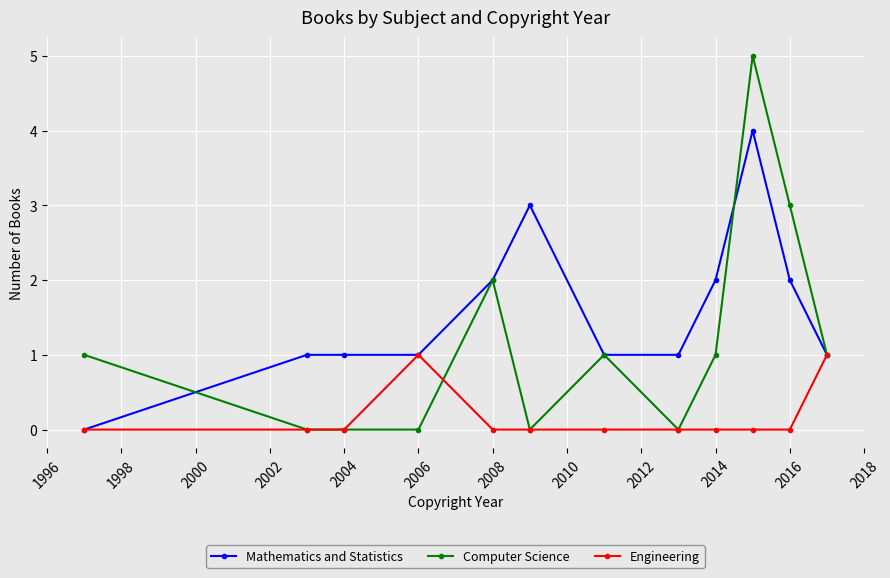

Reading left to right, list all the values displayed in this chart.

Mathematics and Statistics: 0	1	1	1	2	3	1	1	2	4	2	1
Computer Science: 1	0	0	0	2	0	1	0	1	5	3	1
Engineering: 0	0	0	1	0	0	0	0	0	0	0	1